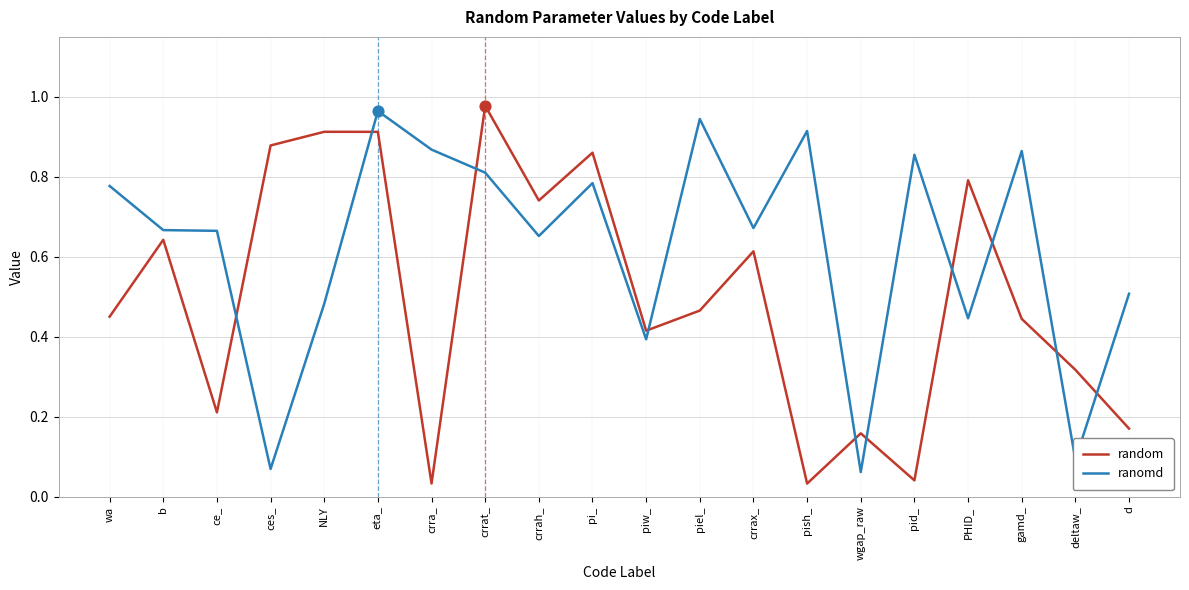

At how many categories does at least one series exceed 0?

20